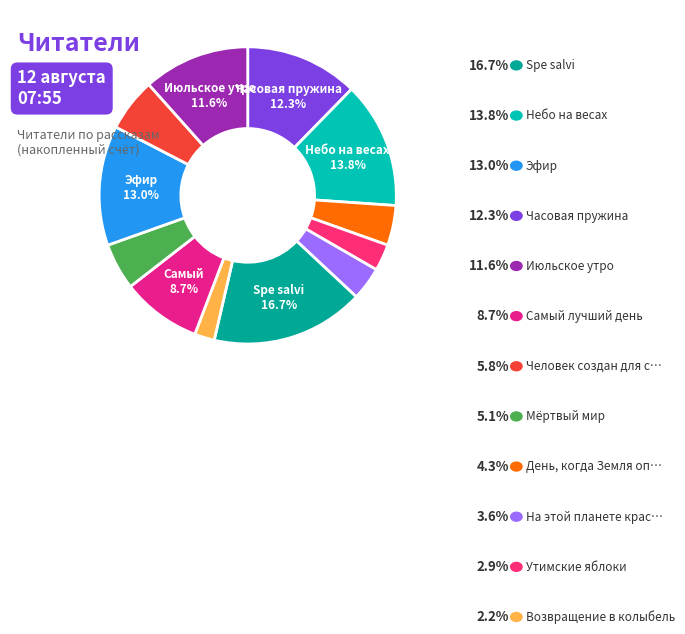

Count the number of slices in the pie.

12